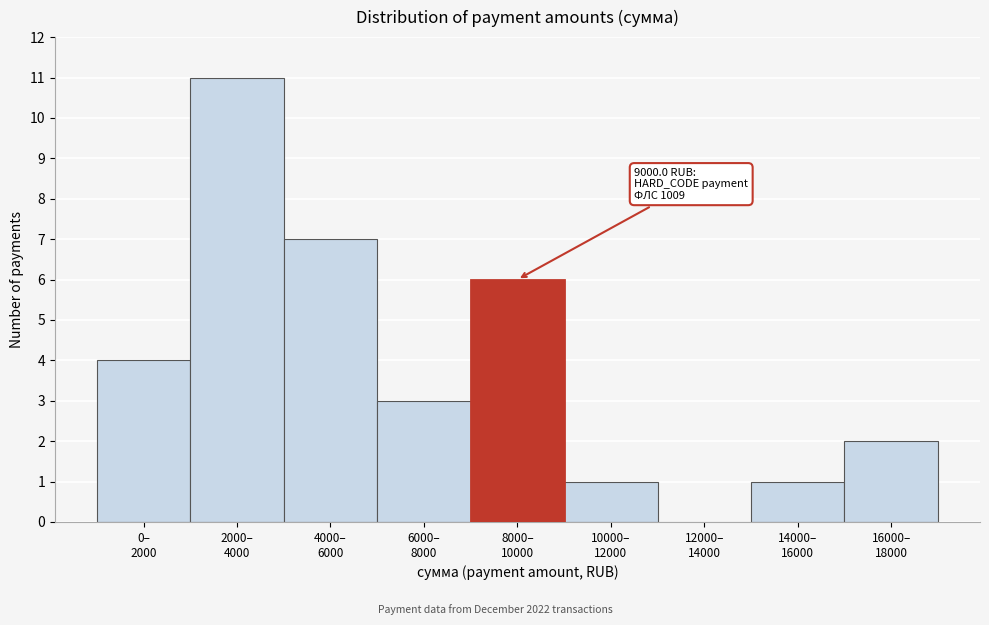

What is the greatest value displayed?

11